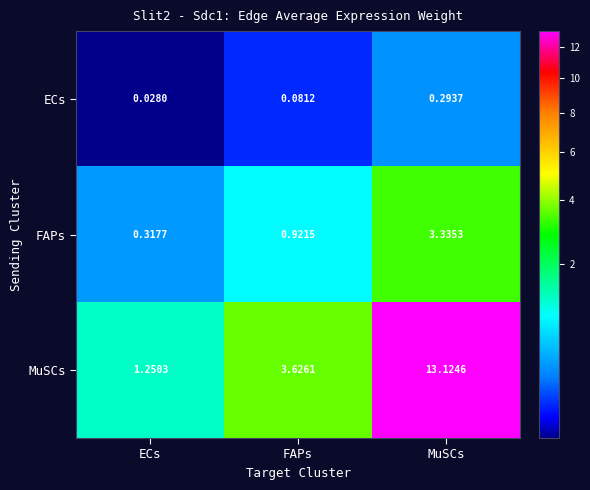

At which label is FAPs closest to 1?

FAPs